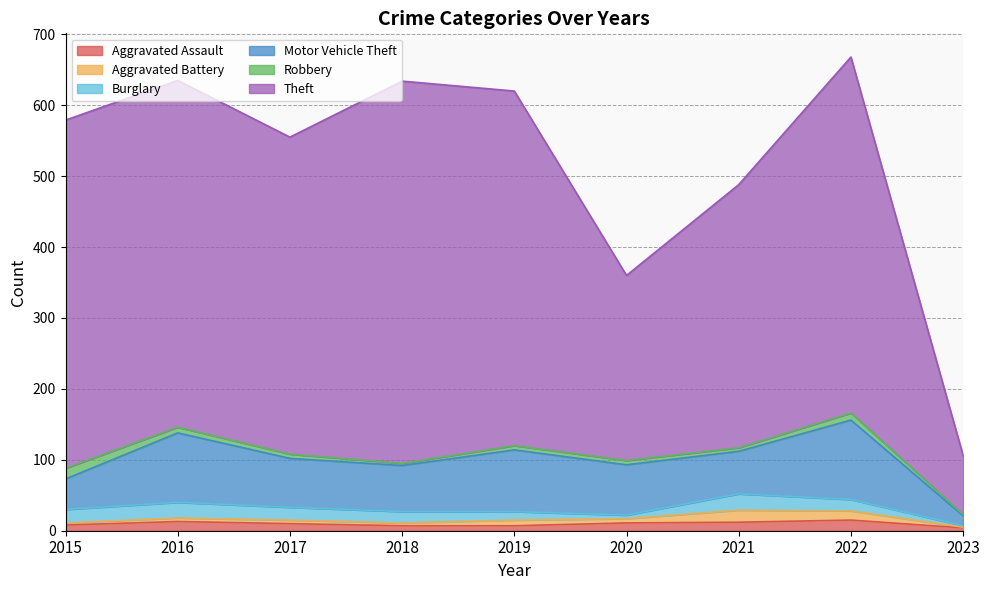

Which series changed the most between 2020 and 2021?

Theft